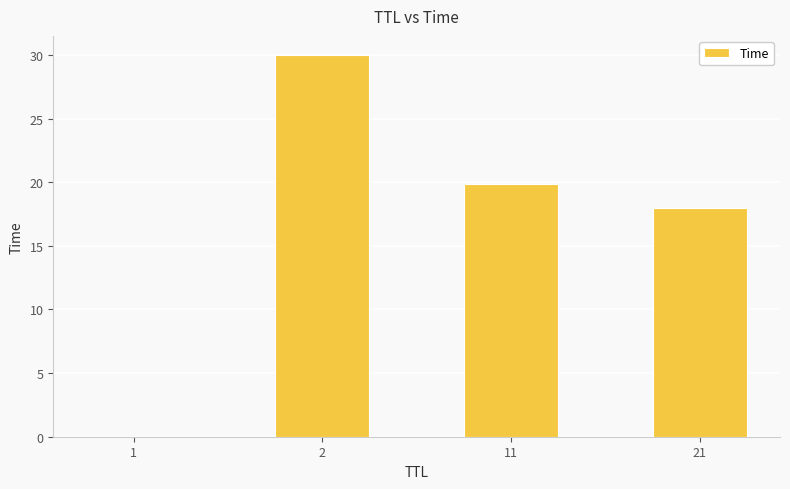

What is the maximum value shown in the chart?

30.0